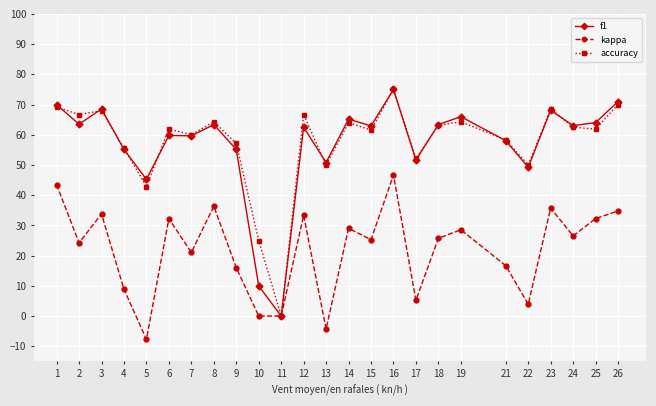

True or false: f1 has more than 0 interior local peaks.

True